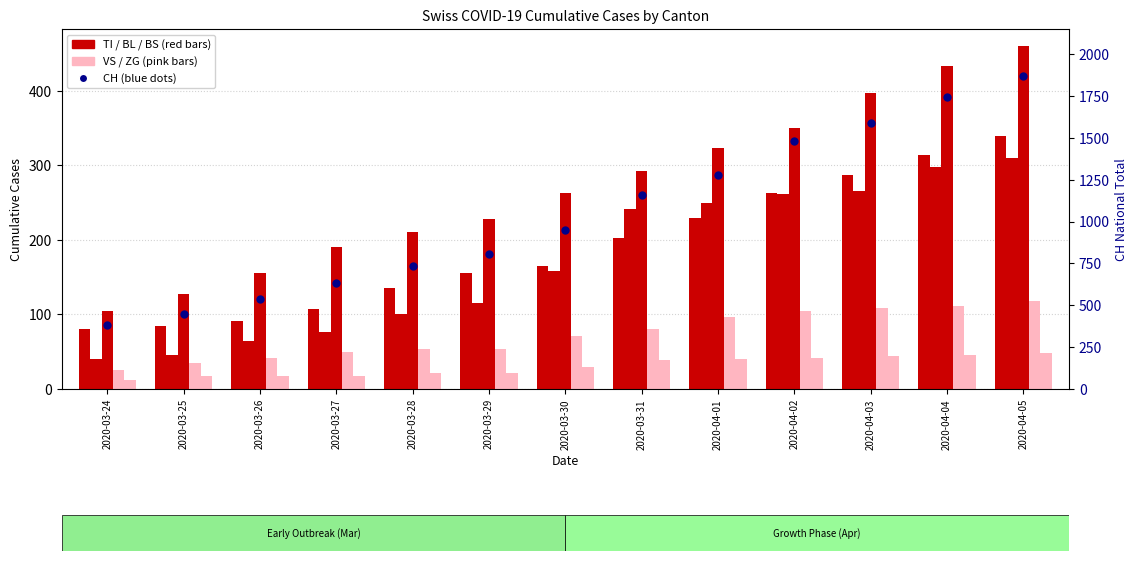

Which series reaches the minimum Y coordinate?

ZG